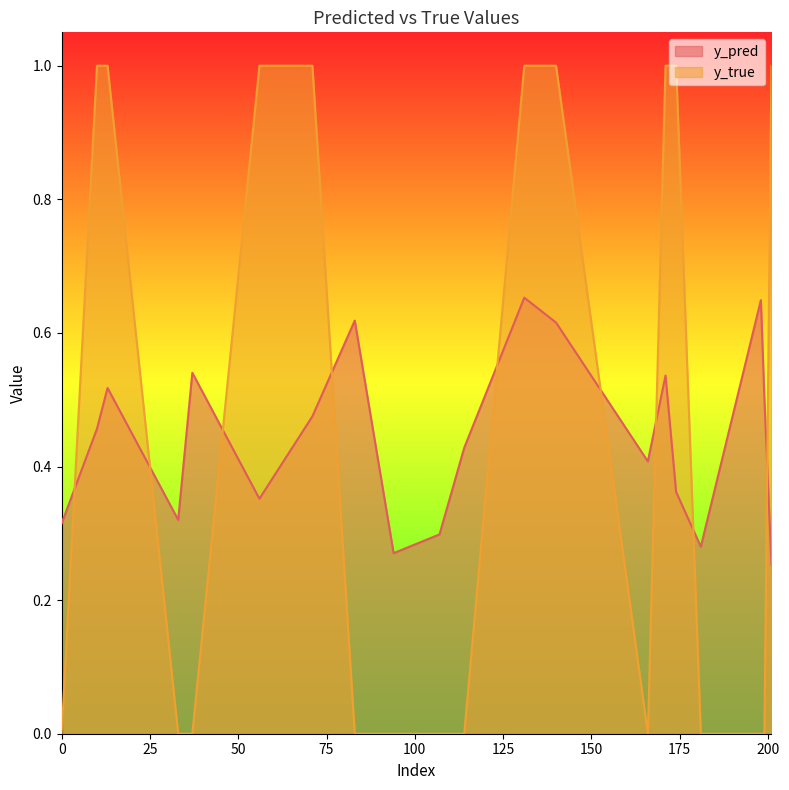

How many y_true values are between 0 and 1?

20